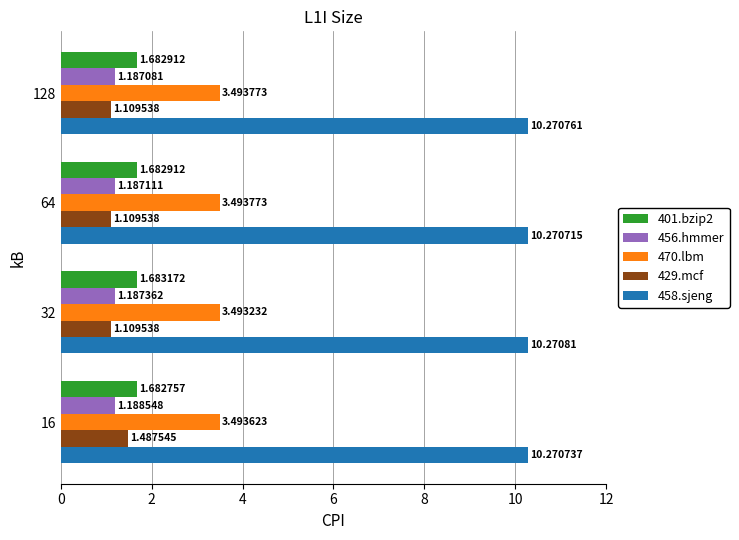

What is the difference between the maximum and minimum values in the 429.mcf series?

0.4